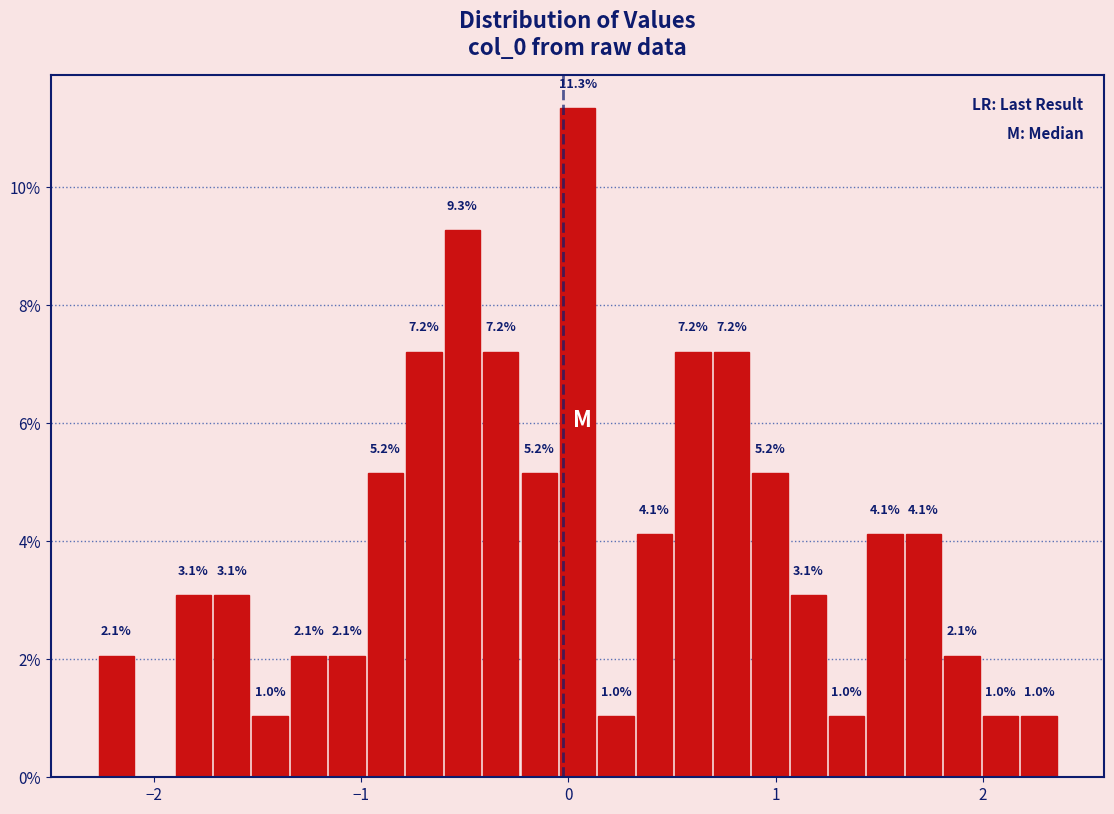

Read against the x-axis, roughly where is the centre of the tallest bar?

0.0